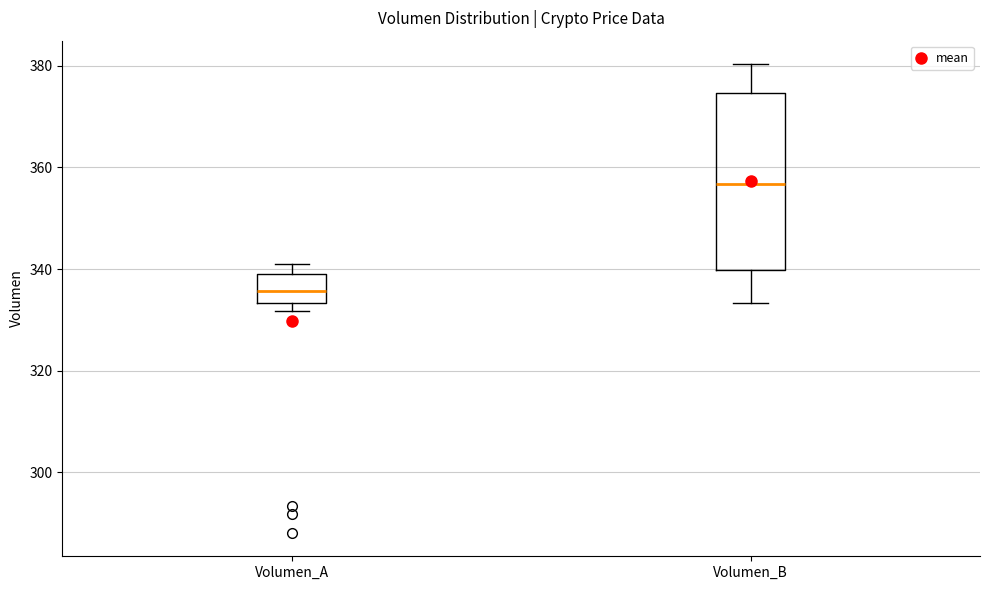

Which box has the highest median line?

Volumen_B